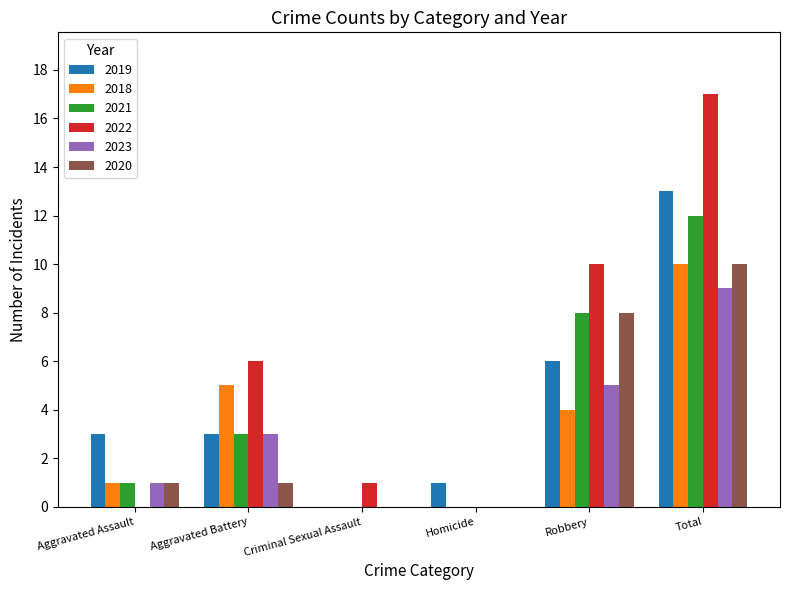

Reading left to right, extract all data points from this chart.

2019: 3	3	0	1	6	13
2018: 1	5	0	0	4	10
2021: 1	3	0	0	8	12
2022: 0	6	1	0	10	17
2023: 1	3	0	0	5	9
2020: 1	1	0	0	8	10